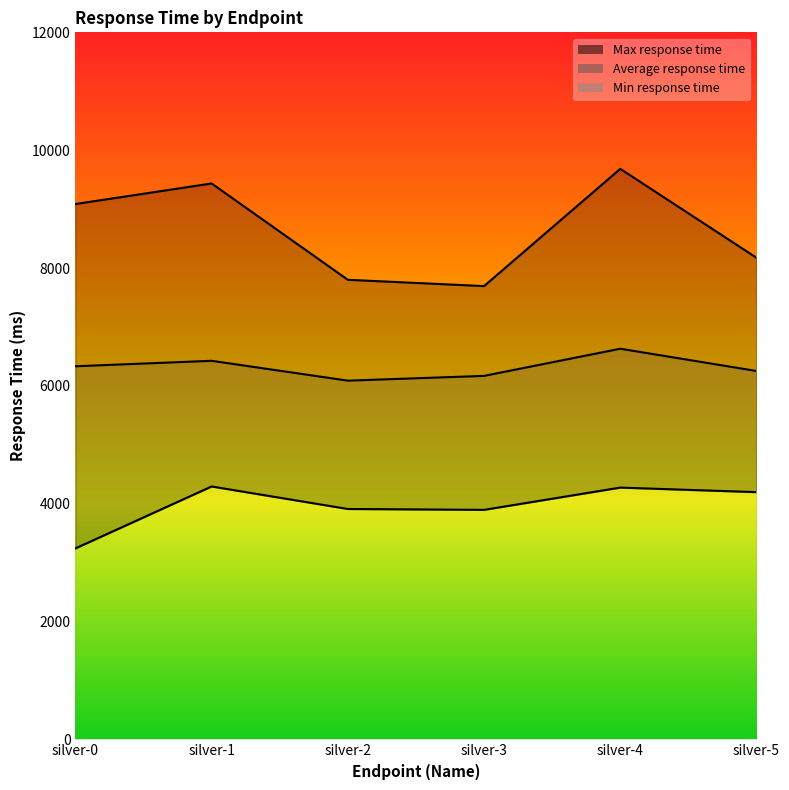

Which series has the largest total across all categories?

Max response time